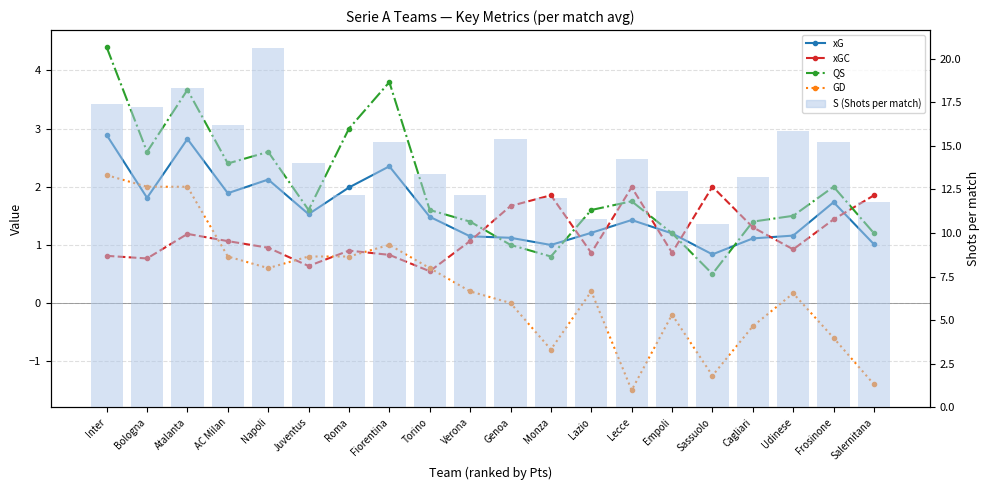

How many data points does each series have?

20